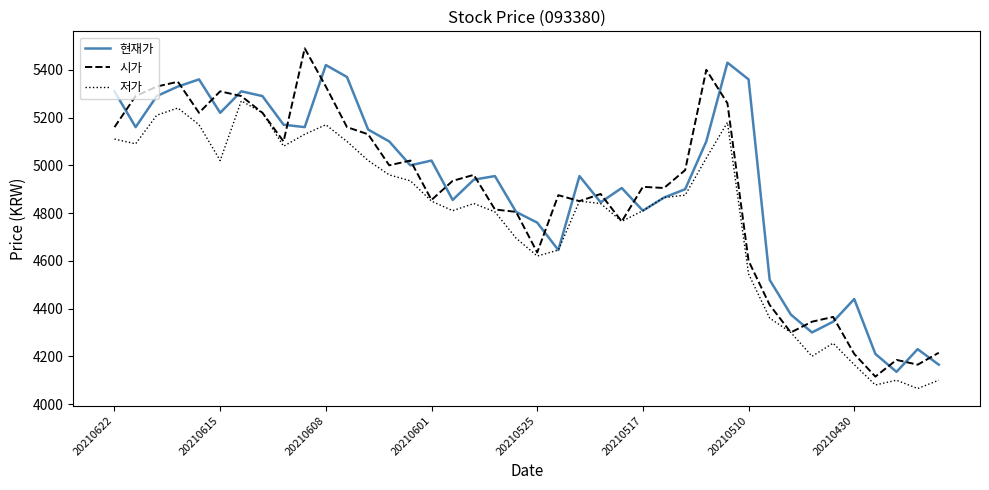

What is the lowest value of the 시가 series?

4115